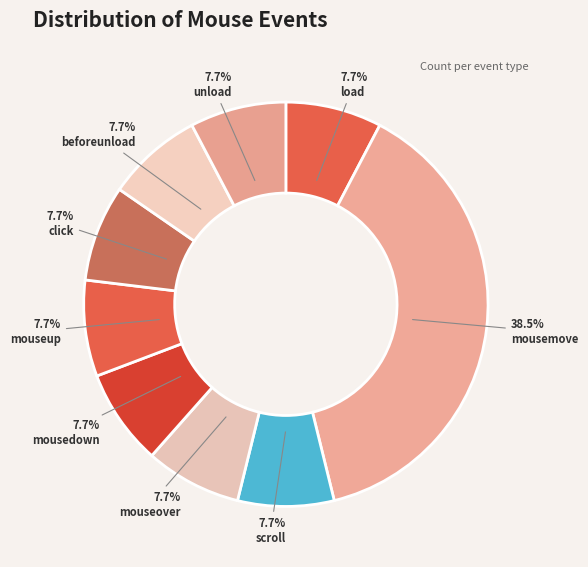

Count the number of slices in the pie.

9